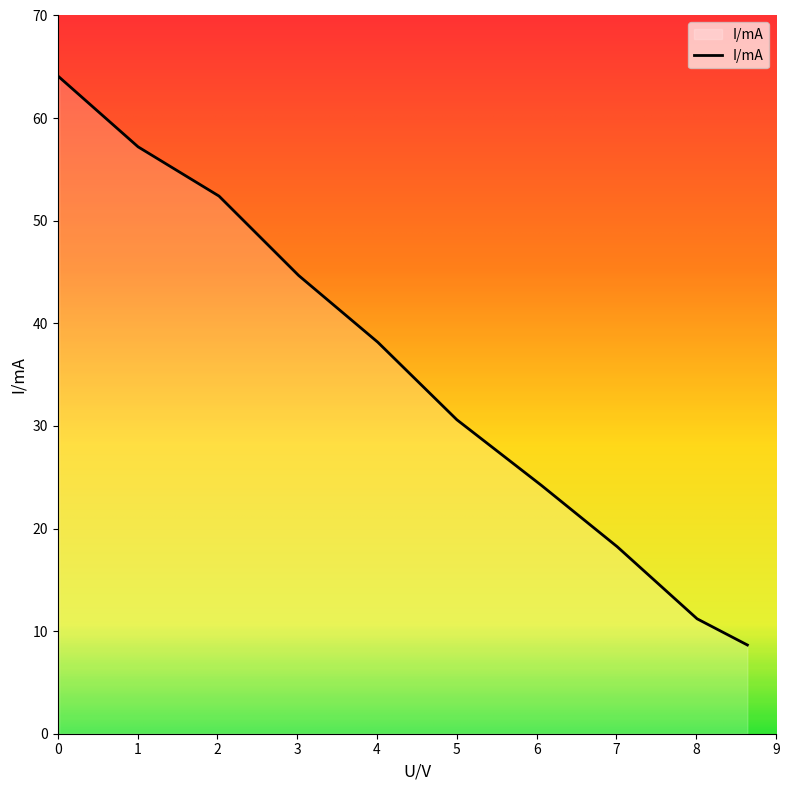

What is the minimum value shown in the chart?

8.6